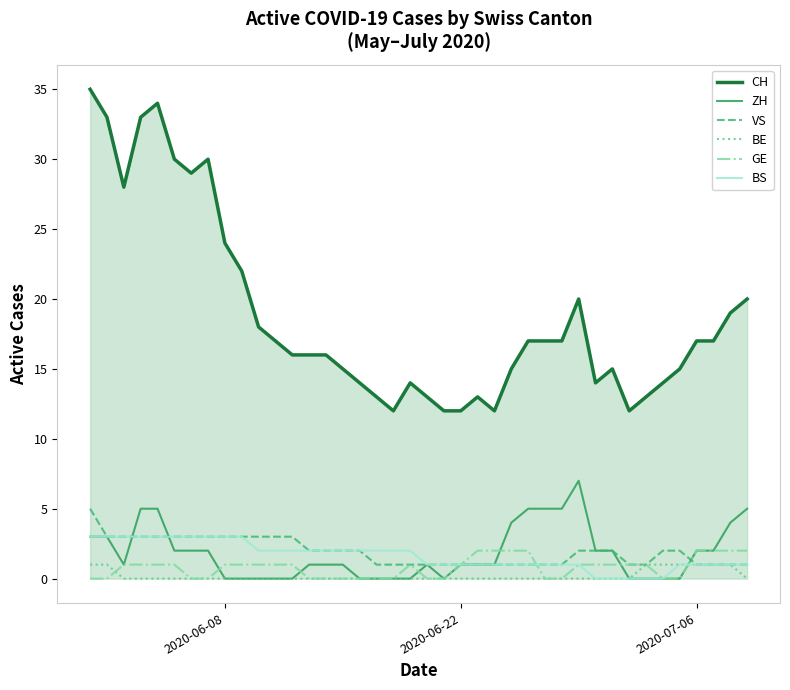

What is the sum of all GE values?

32